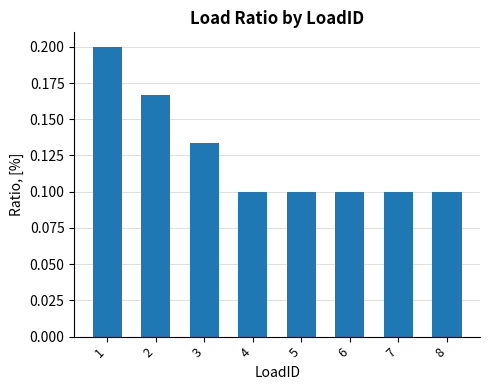

What is the sum of the values at 2 and 5?

0.3